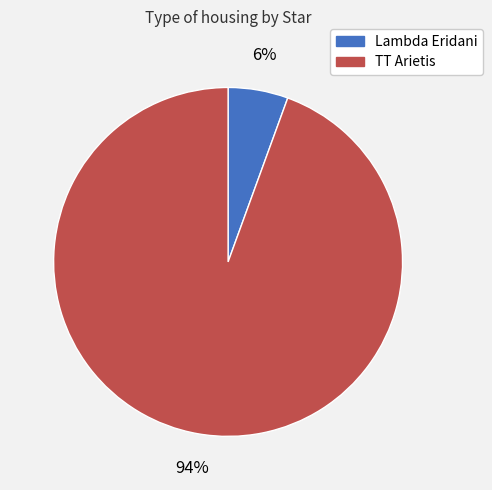

What is the largest slice in the pie chart?

TT Arietis